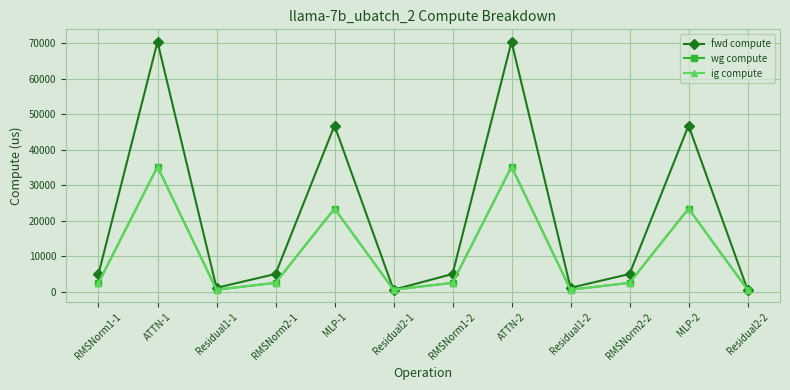

What is the label of the 9th point from the right?

RMSNorm2-1